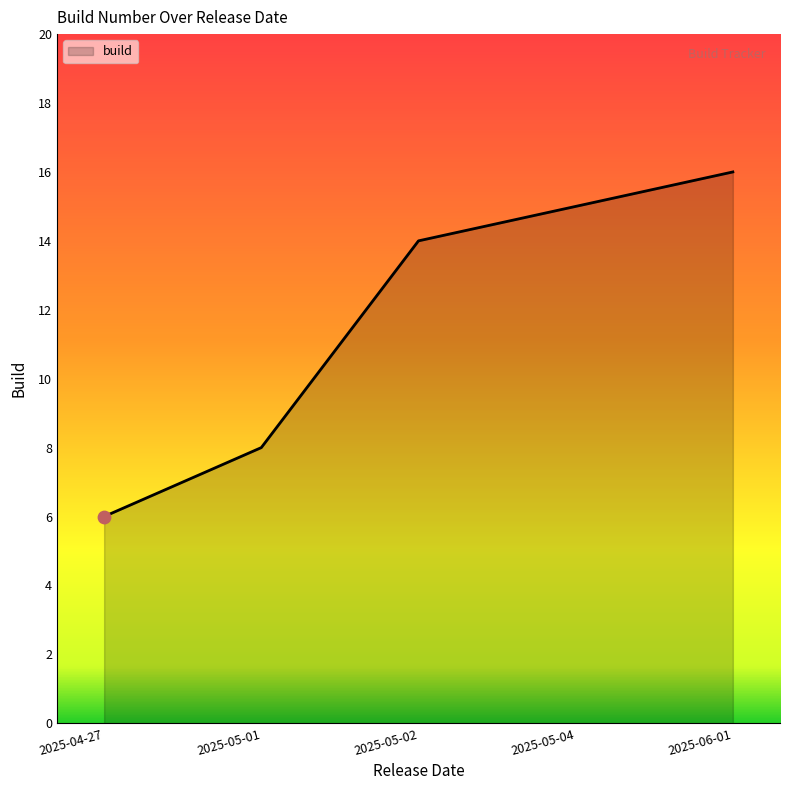

What is the change in value from 2025-04-27 to 2025-05-04?

+9